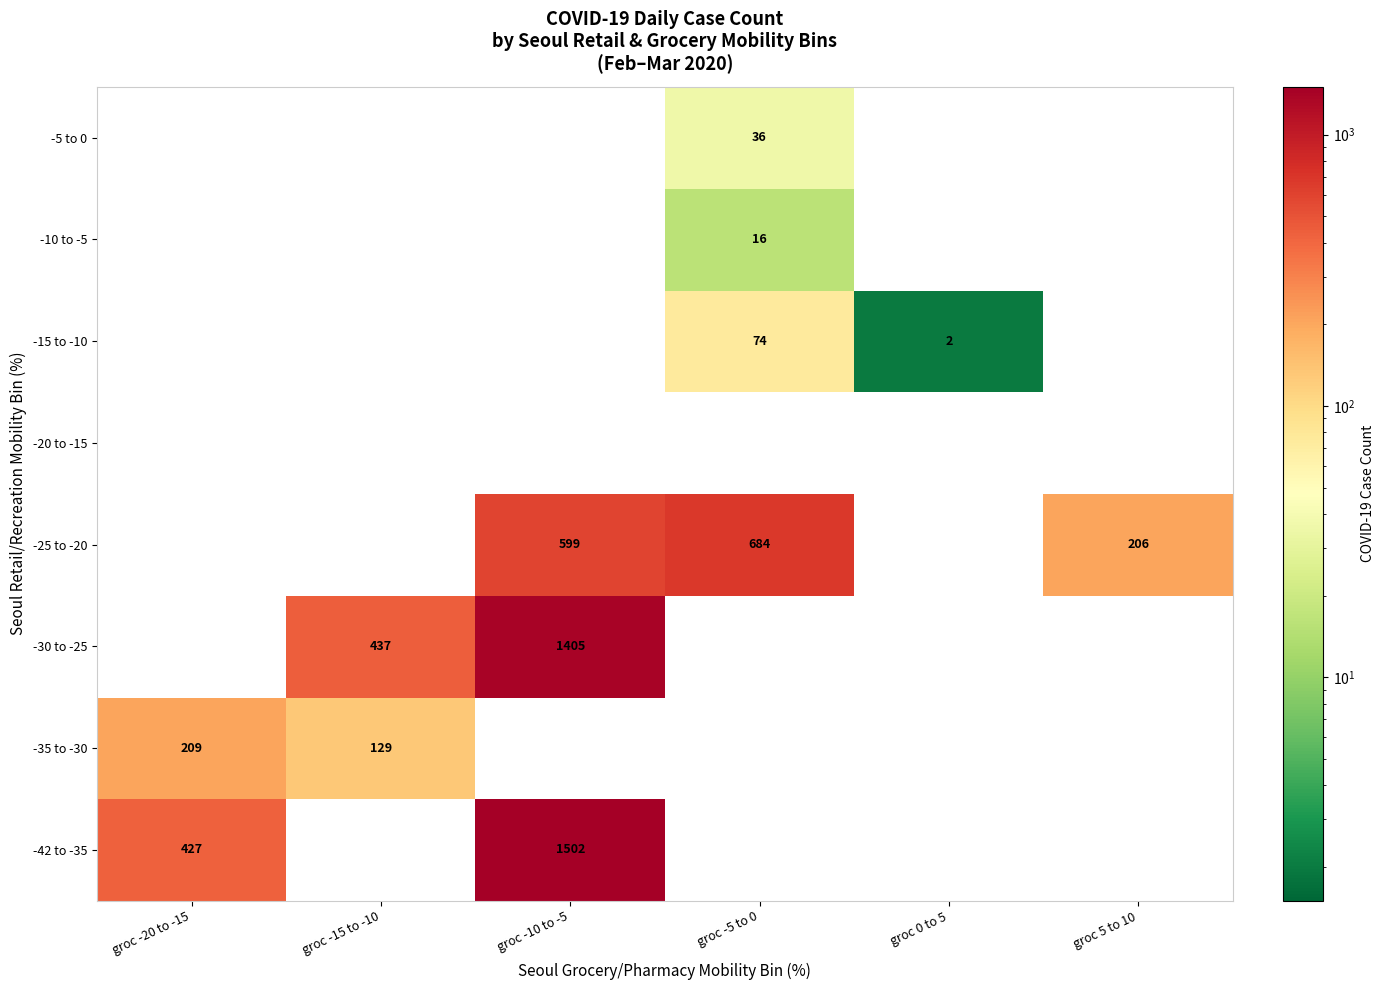

The -30 to -25 series shows 1405 at groc -10 to -5. True or false?

True